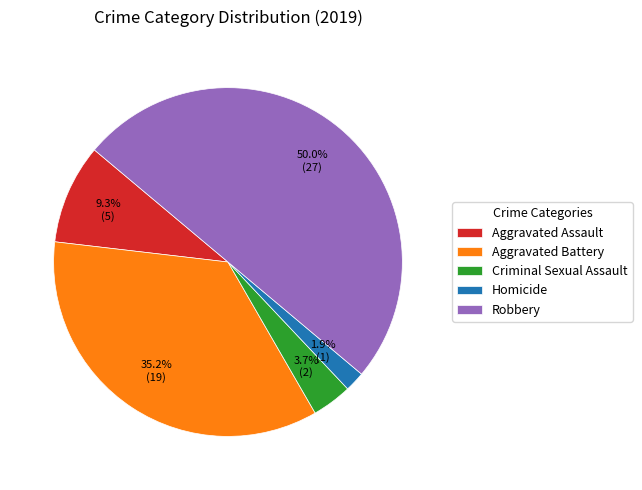

Does Aggravated Assault represent more than half of the total?

No